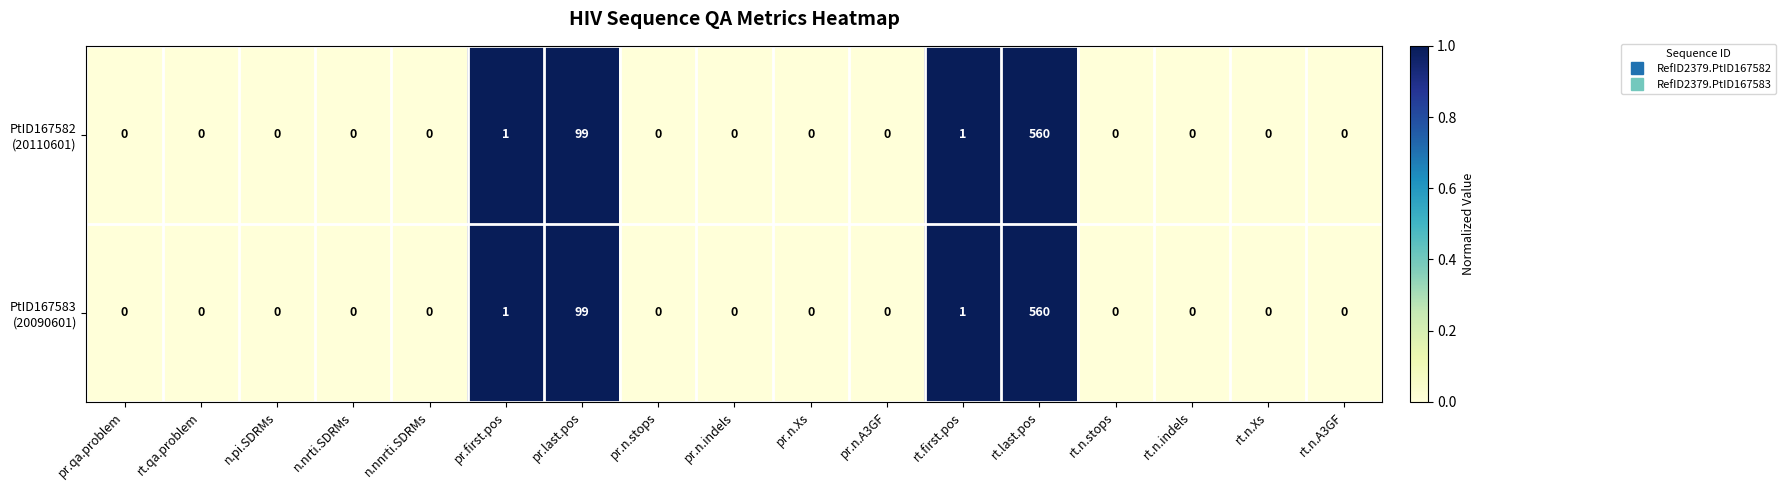

What is the maximum value shown in the chart?

560